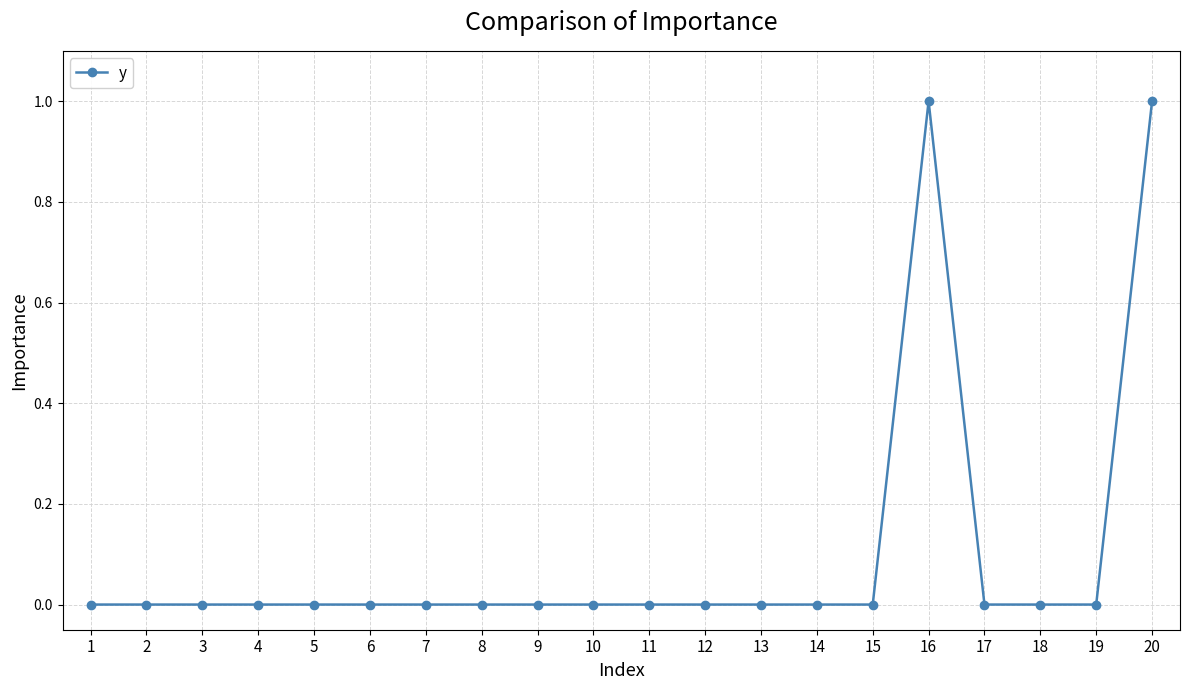

The chart shows a value of -1 at 2. True or false?

False